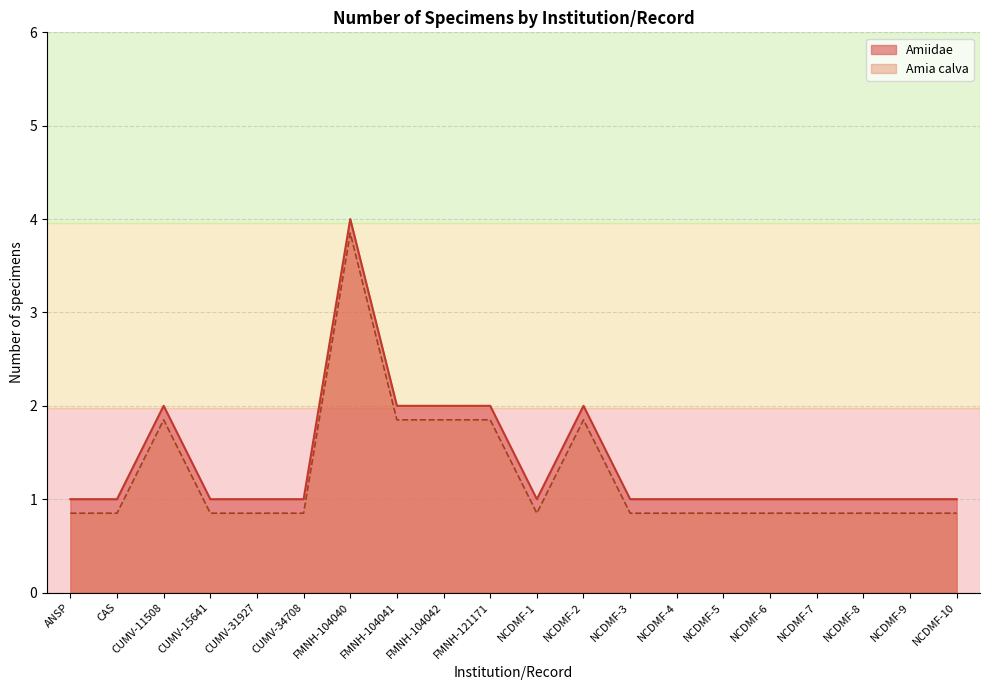

What is the value of the Amiidae point at the 10th from the left?

2.0